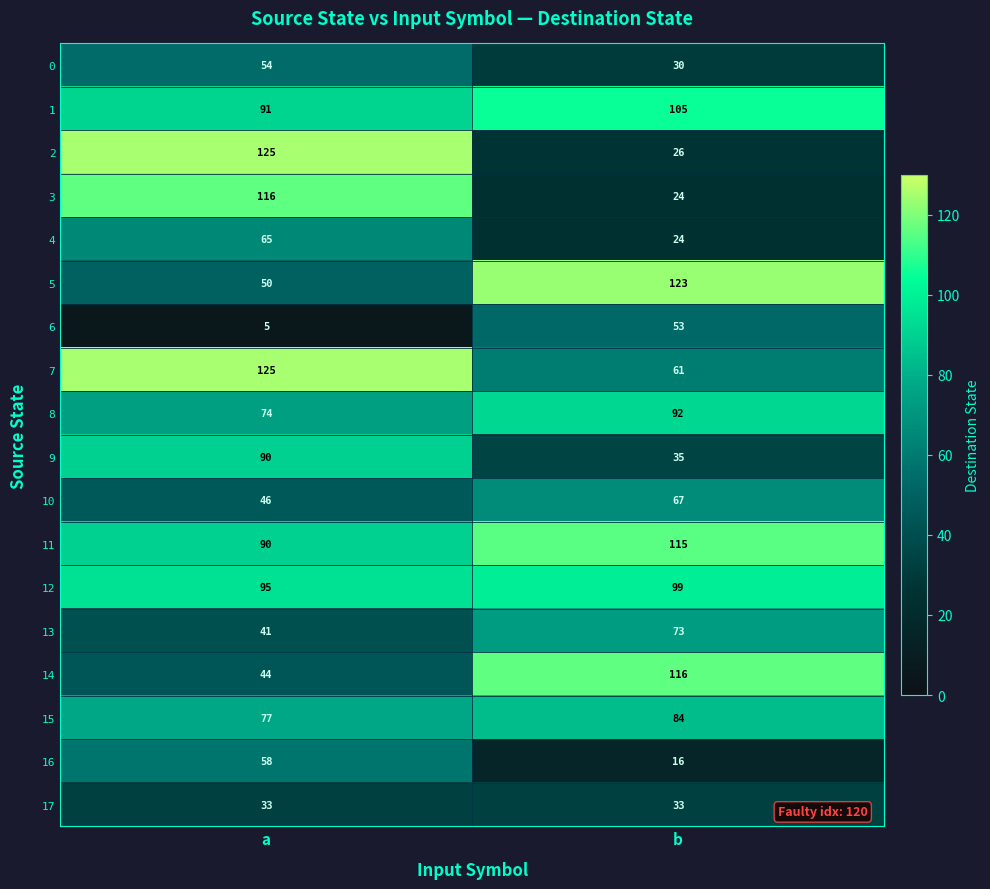

At which label is 13 closest to 57?

a